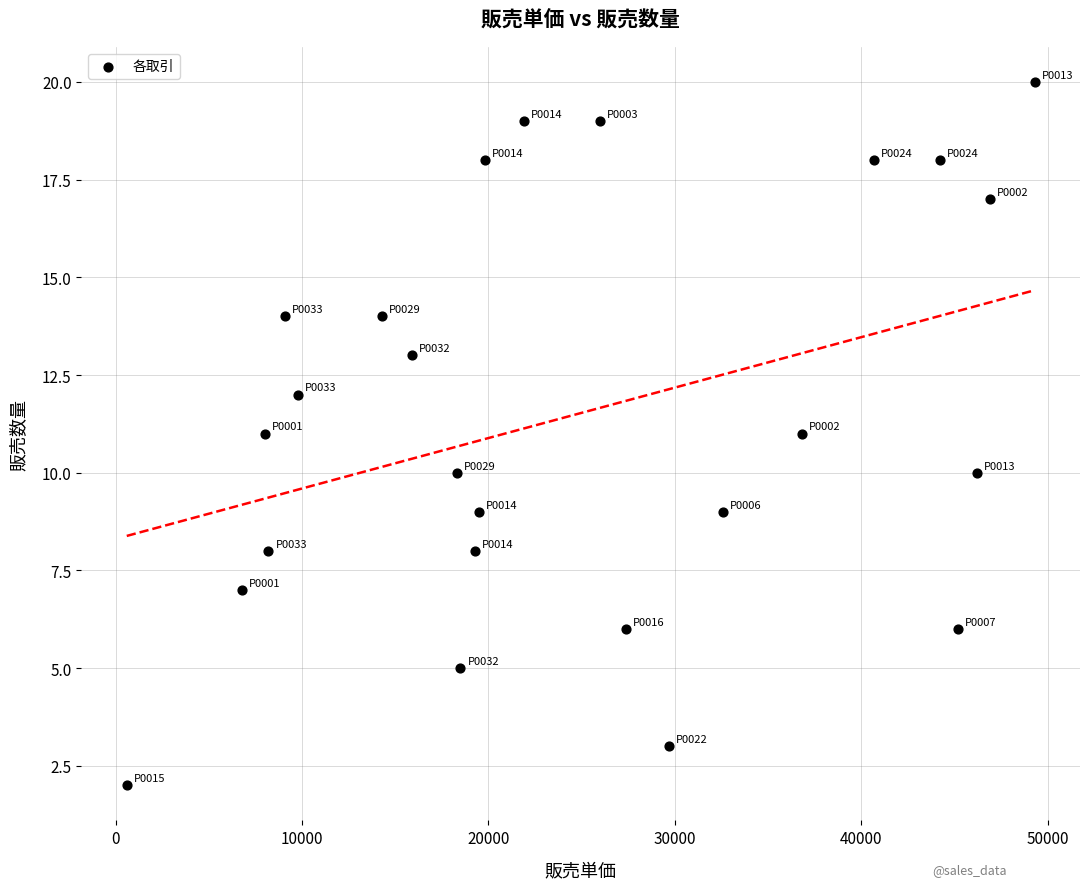

What is the range of Y values (max minus min)?

18